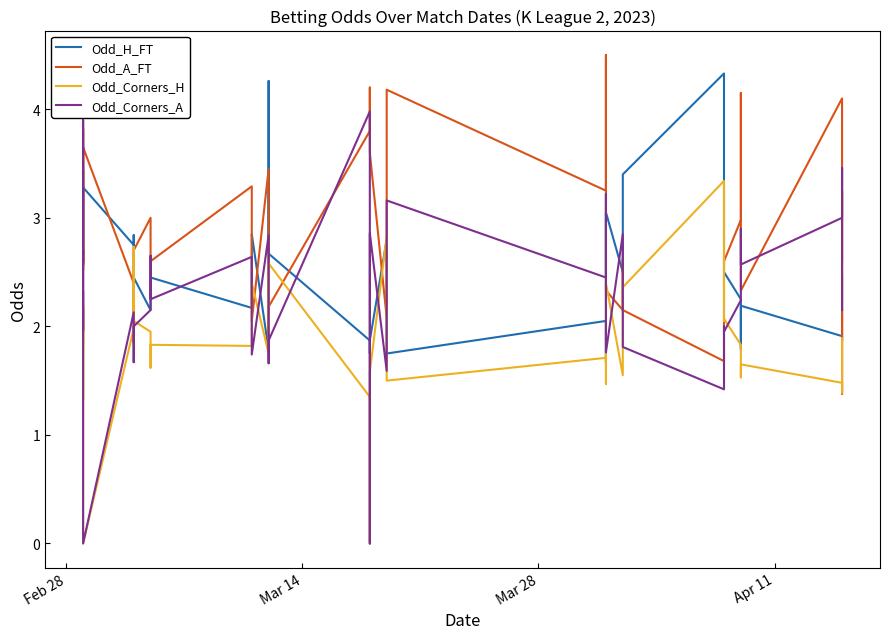

How many lines are shown in the chart?

4